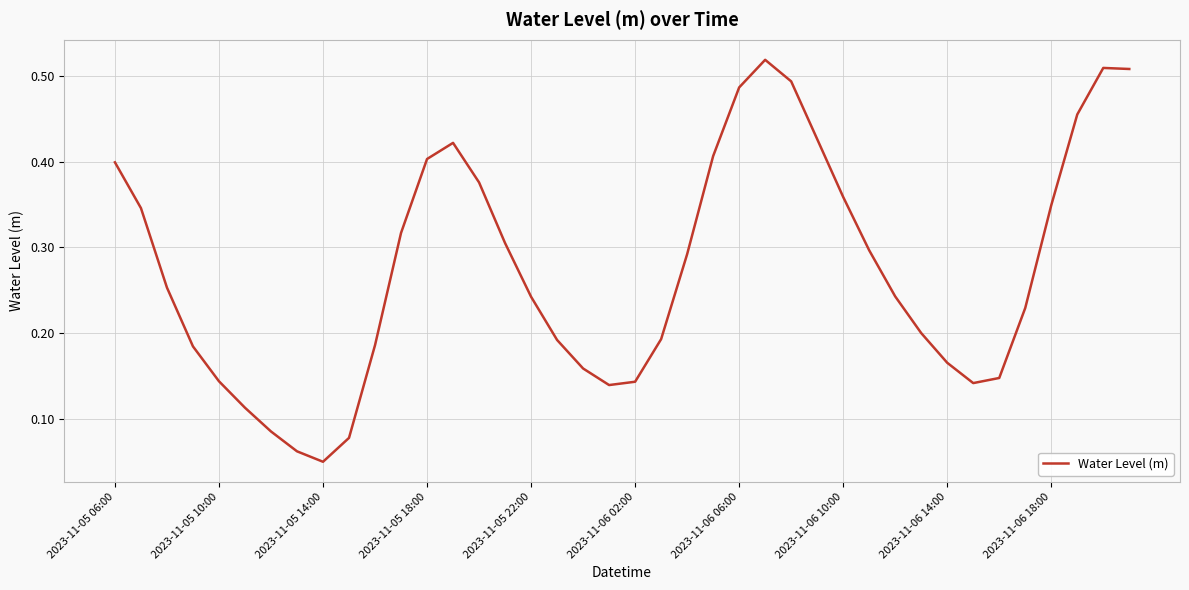

True or false: the data shows 0.0 at 2023-11-06 14:00.

False